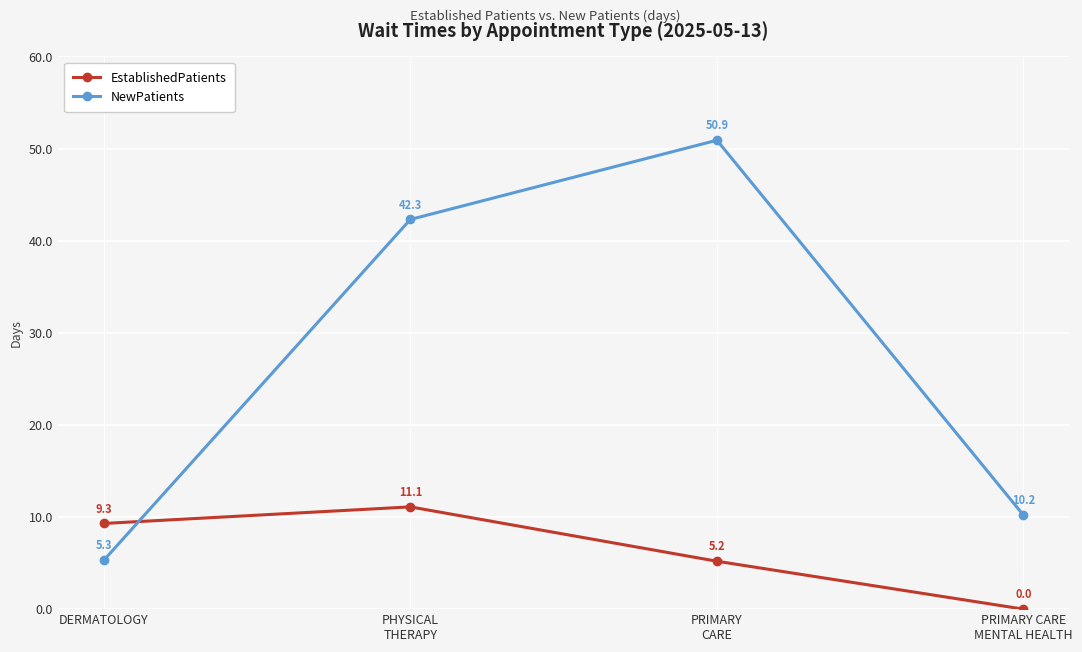

What is the difference between the maximum and second lowest values in the NewPatients series?

40.7